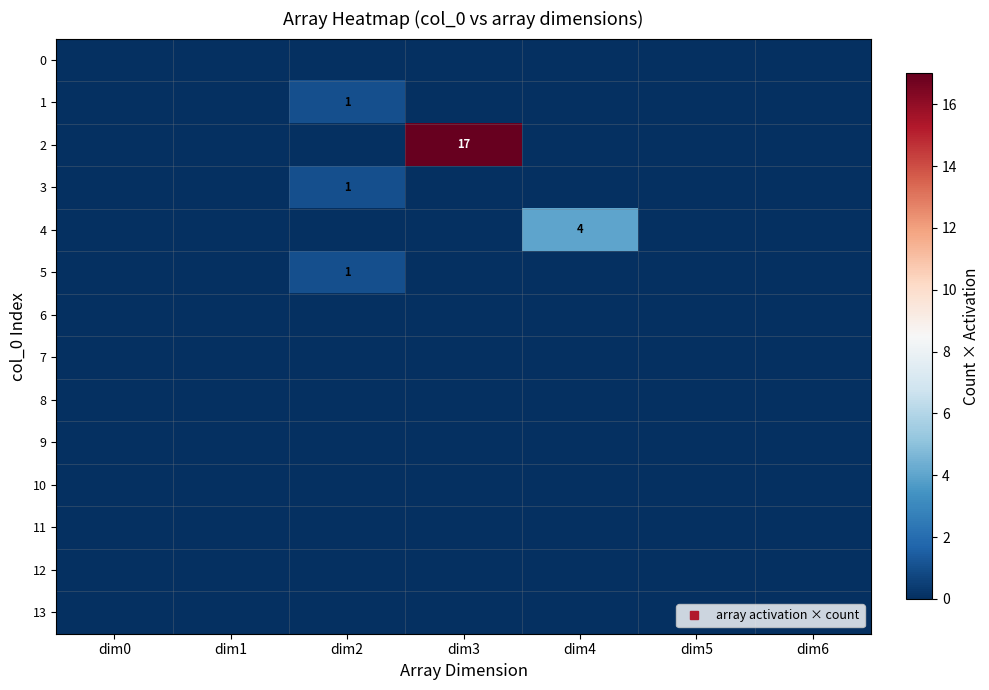

Which series has the largest total across all categories?

2